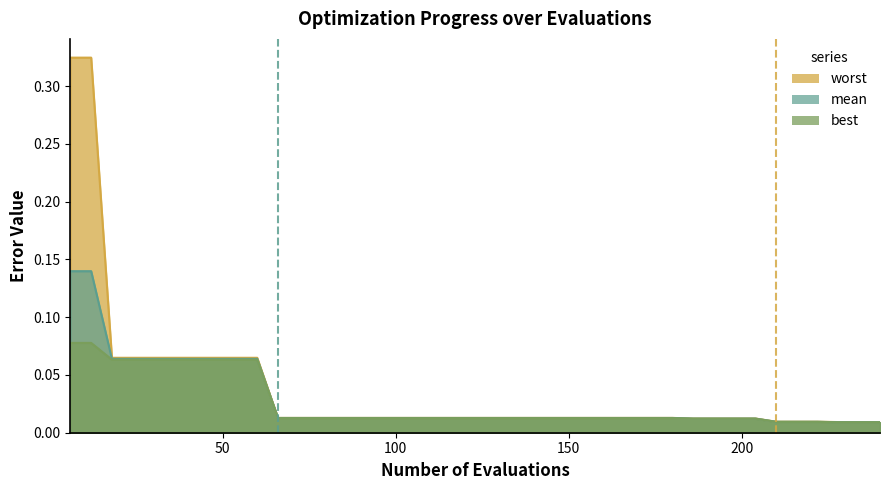

How many lines are shown in the chart?

3